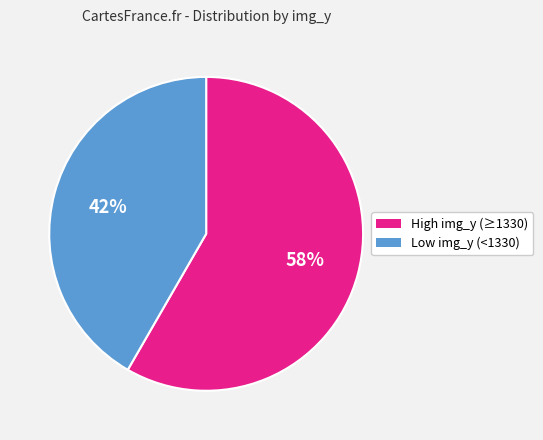

How many slices are in this pie chart?

2